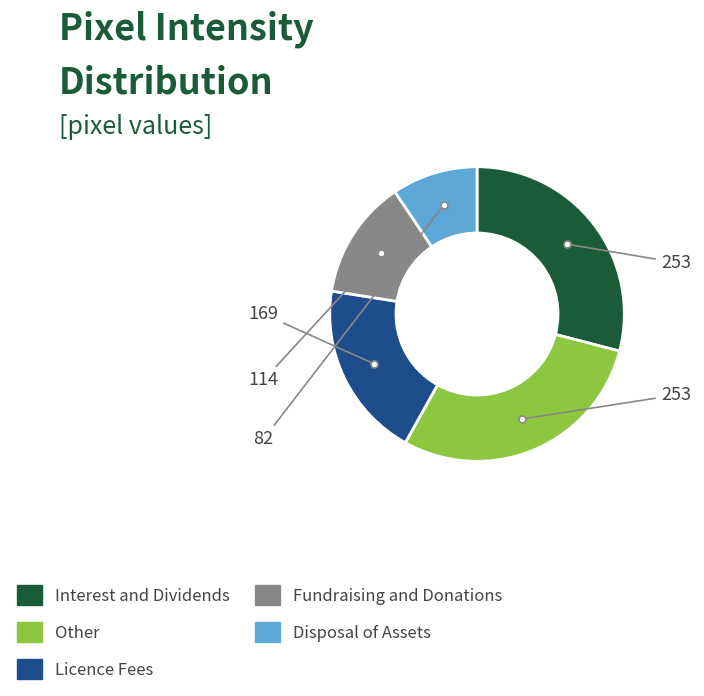

Does any single category account for the majority?

No